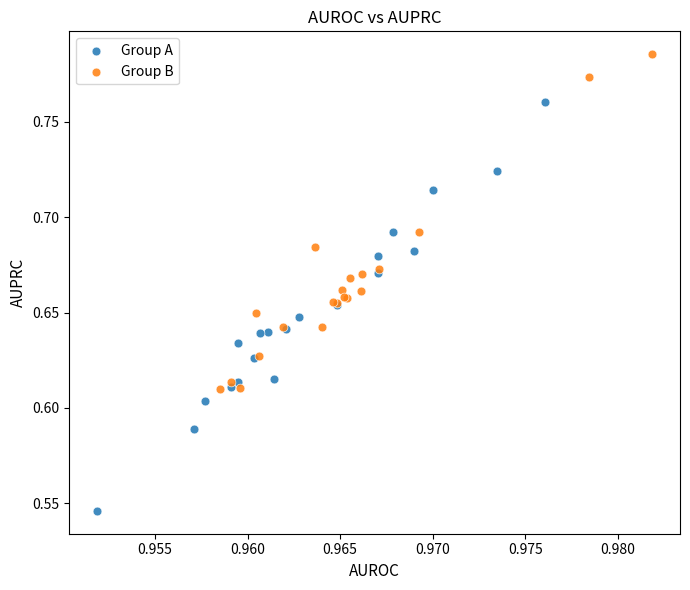

Which series has the widest spread of Y values?

Group A